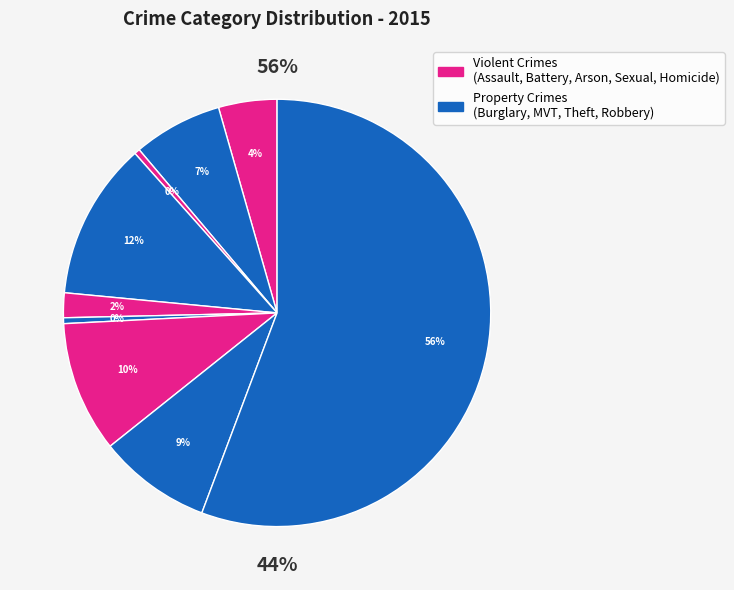

Does Theft represent more than half of the total?

Yes